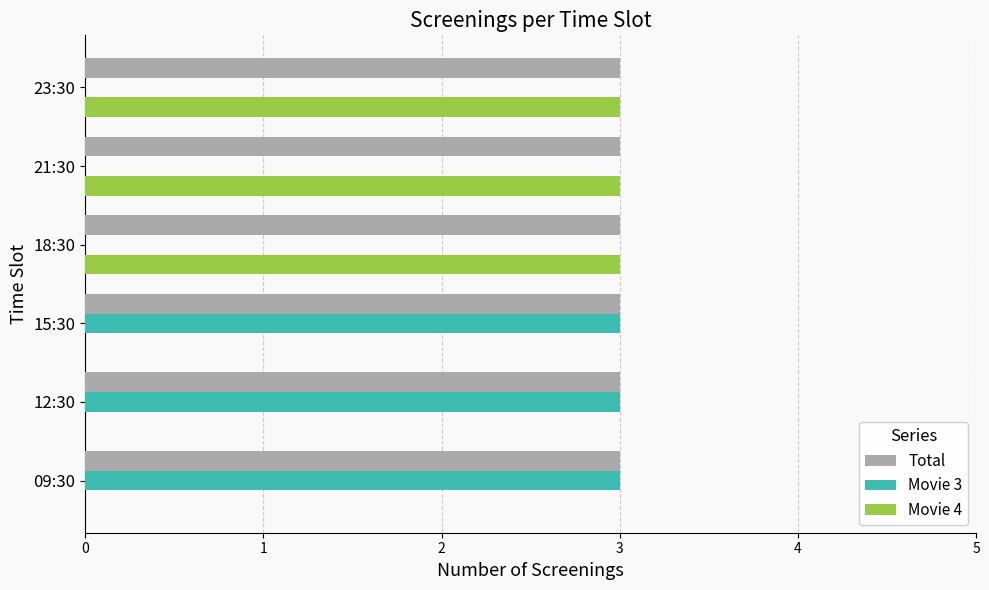

What is the total value across all series at 09:30?

6